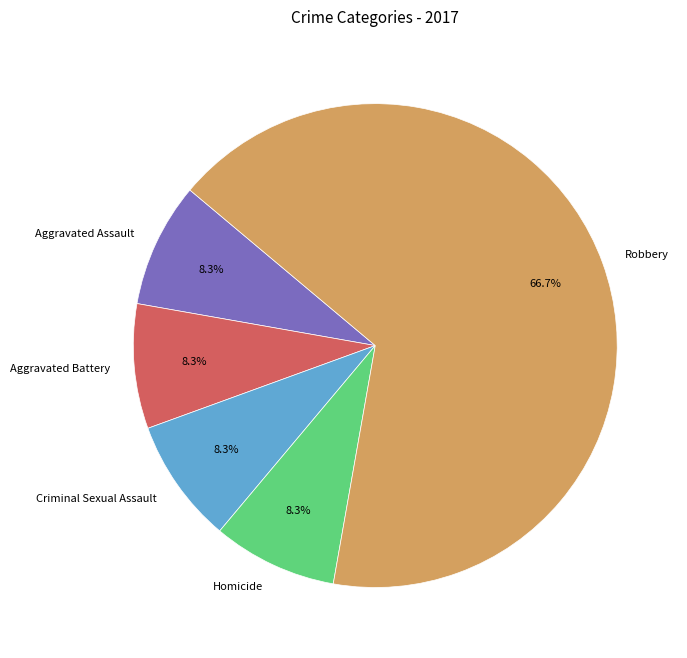

How many segments does this pie chart have?

5